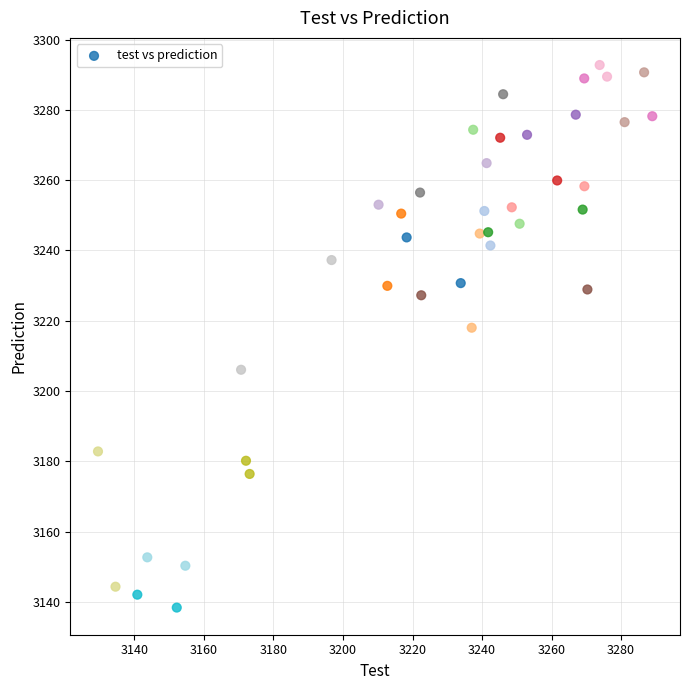

What is the range of Y values (max minus min)?

154.4